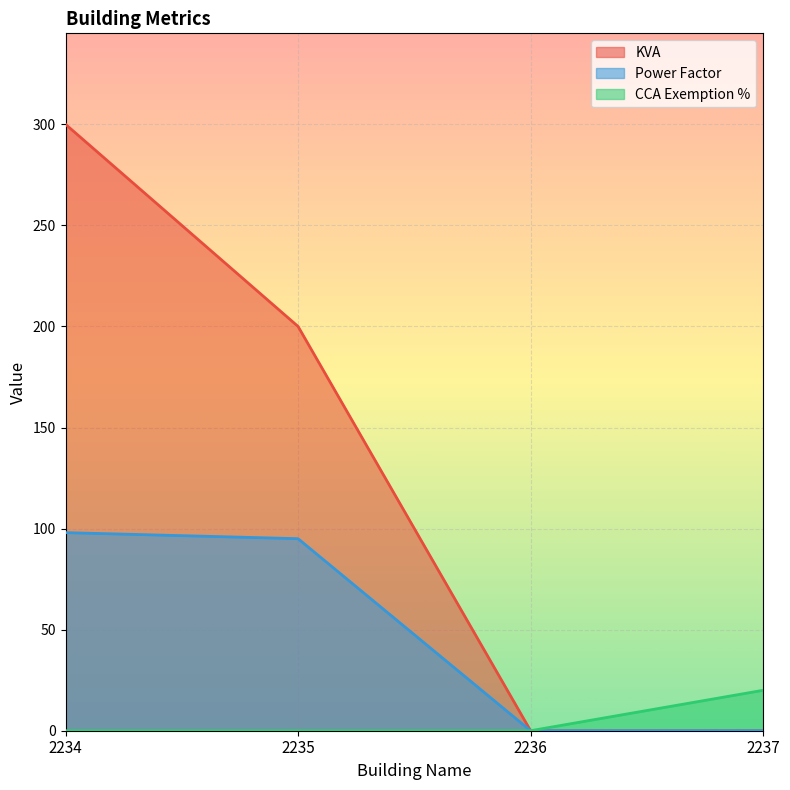

How many values in the Power Factor series exceed 95?

1